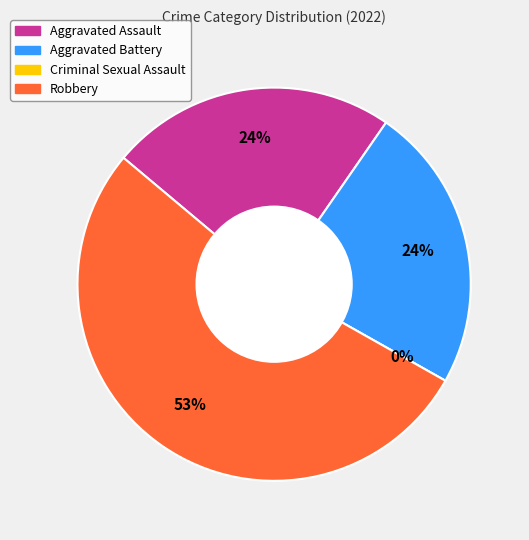

What is the change in value from Criminal Sexual Assault to Robbery?

+9